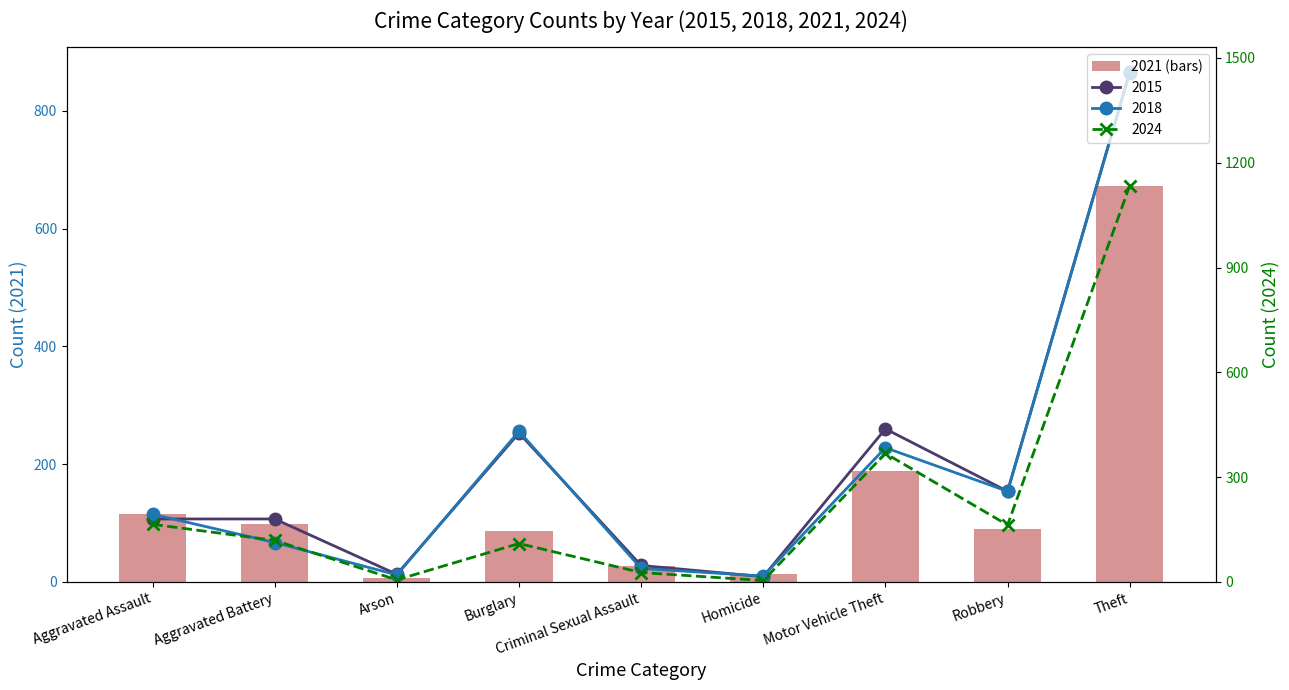

What is the greatest value displayed?

1134